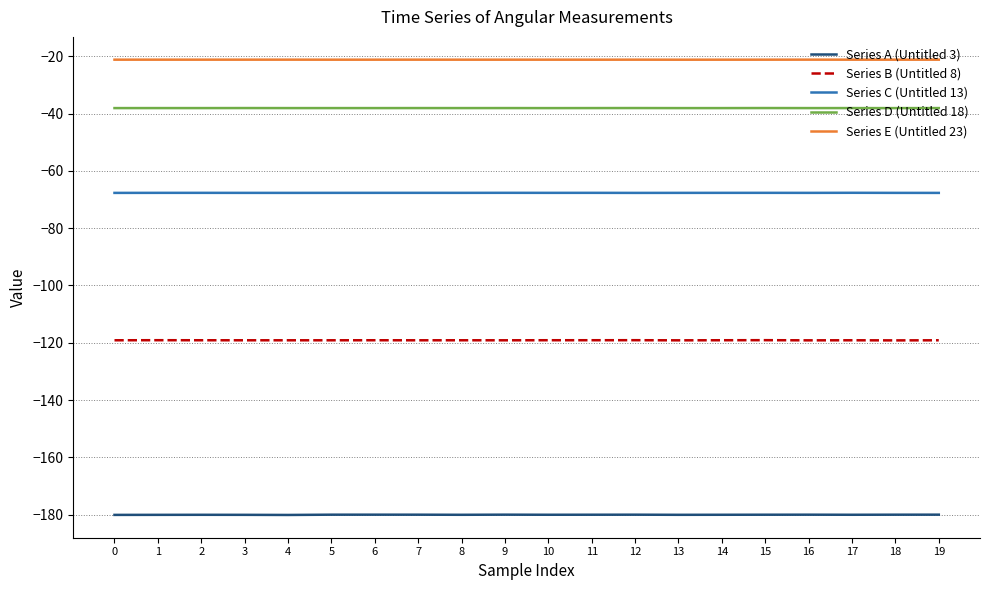

What is the spread (max minus min) of values at 0?

159.0